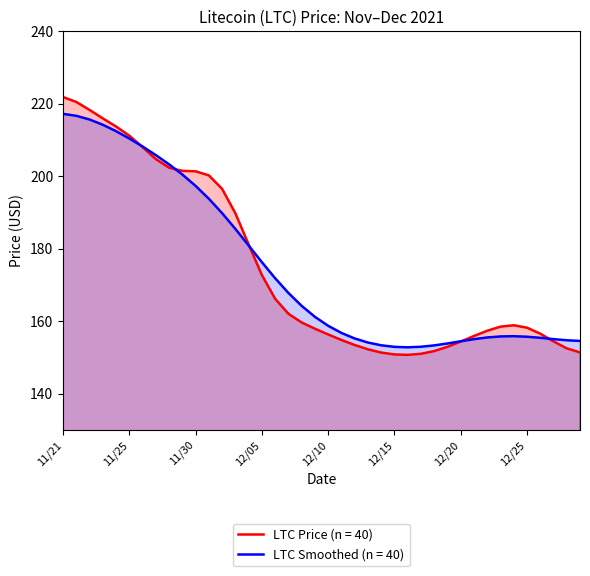

Which series has the largest range (max minus min)?

LTC Price (n = 40)